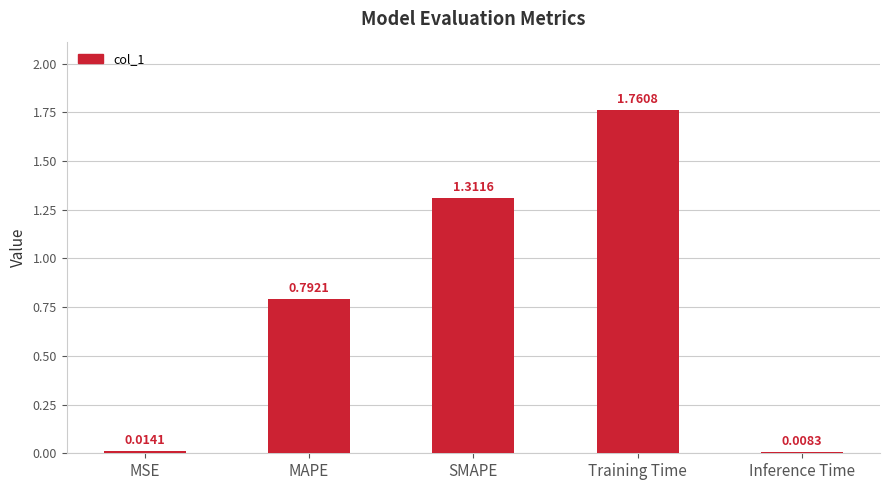

Which category has the highest value across all series?

Training Time